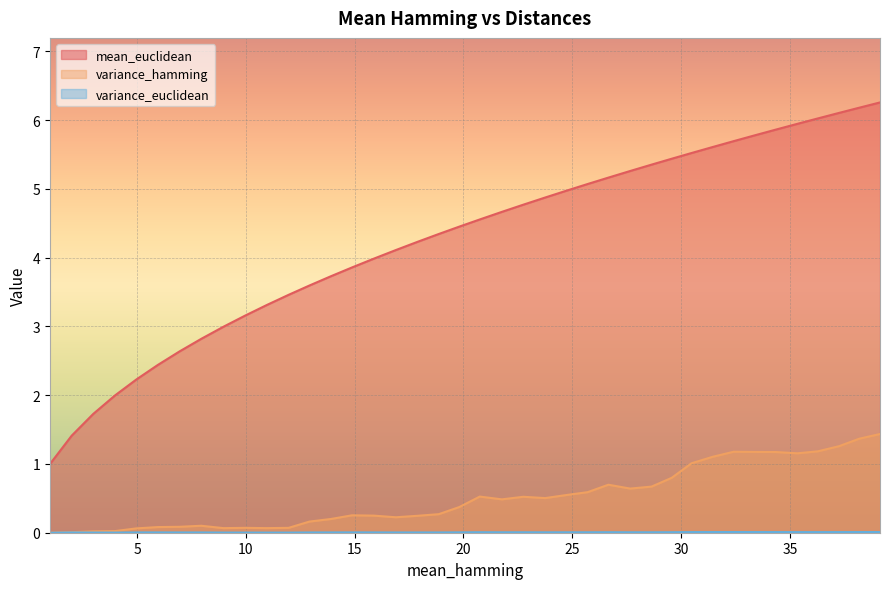

Reading left to right, what are all the values shown in this chart?

mean_euclidean: 1.0	1.4	1.7	2.0	2.2	2.4	2.6	2.8	3.0	3.2	3.3	3.5	3.6	3.7	3.9	4.0	4.1	4.2	4.3	4.5	4.6	4.7	4.8	4.9	5.0	5.1	5.2	5.3	5.4	5.4	5.5	5.6	5.7	5.8	5.9	5.9	6.0	6.1	6.2	6.3
variance_hamming: 0.0	0.0	0.0	0.0	0.1	0.1	0.1	0.1	0.1	0.1	0.1	0.1	0.2	0.2	0.3	0.2	0.2	0.2	0.3	0.4	0.5	0.5	0.5	0.5	0.5	0.6	0.7	0.6	0.7	0.8	1.0	1.1	1.2	1.2	1.2	1.2	1.2	1.3	1.4	1.4
variance_euclidean: 0.0	0.0	0.0	0.0	0.0	0.0	0.0	0.0	0.0	0.0	0.0	0.0	0.0	0.0	0.0	0.0	0.0	0.0	0.0	0.0	0.0	0.0	0.0	0.0	0.0	0.0	0.0	0.0	0.0	0.0	0.0	0.0	0.0	0.0	0.0	0.0	0.0	0.0	0.0	0.0